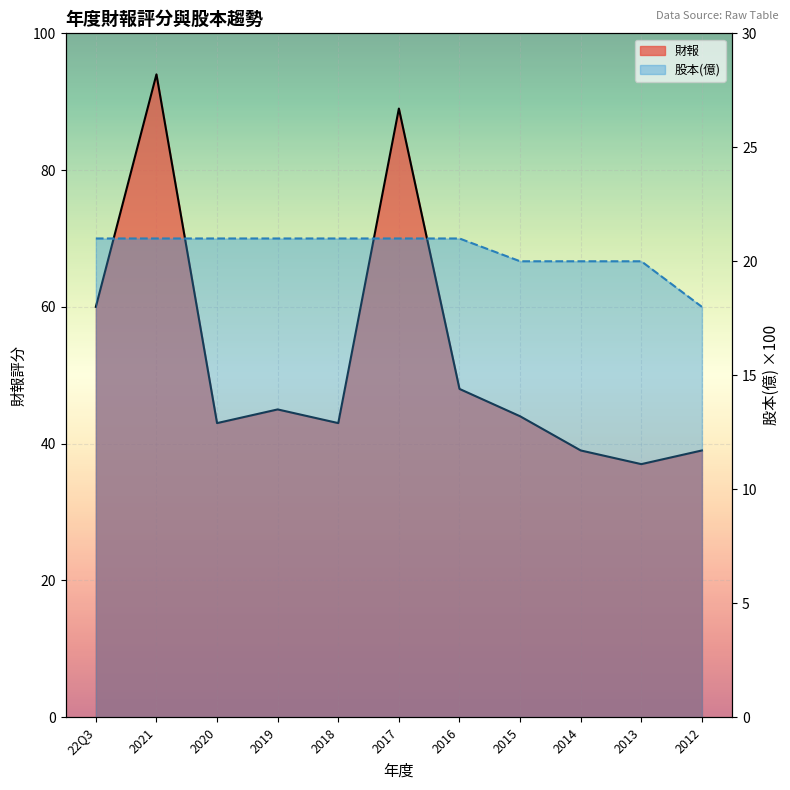

Which category has the highest value across all series?

2021